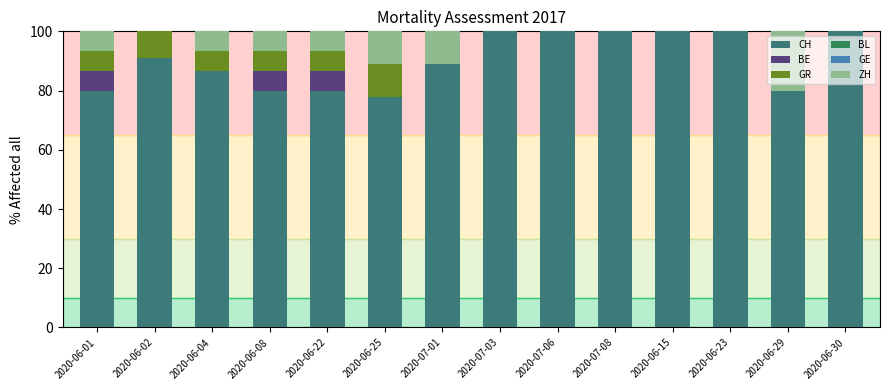

What is the maximum value for CH?

100.0